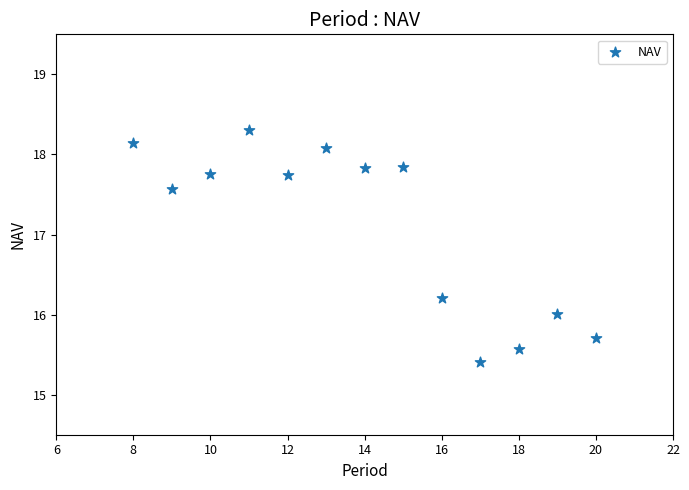

What is the range of Y values (max minus min)?

2.9